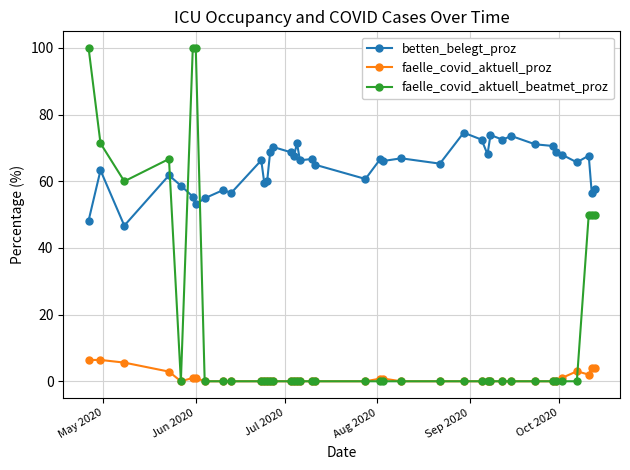

What is the value of the betten_belegt_proz point at the 10th from the left?

56.6